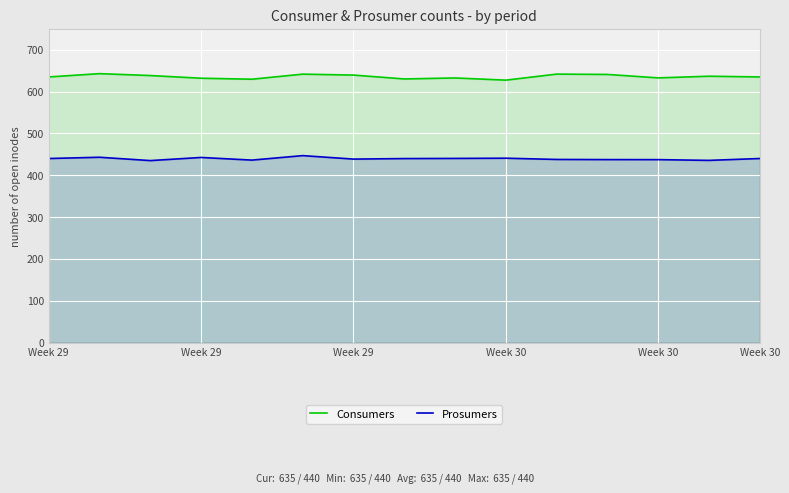

What is the approximate value of Consumers at Week 29?

638.3